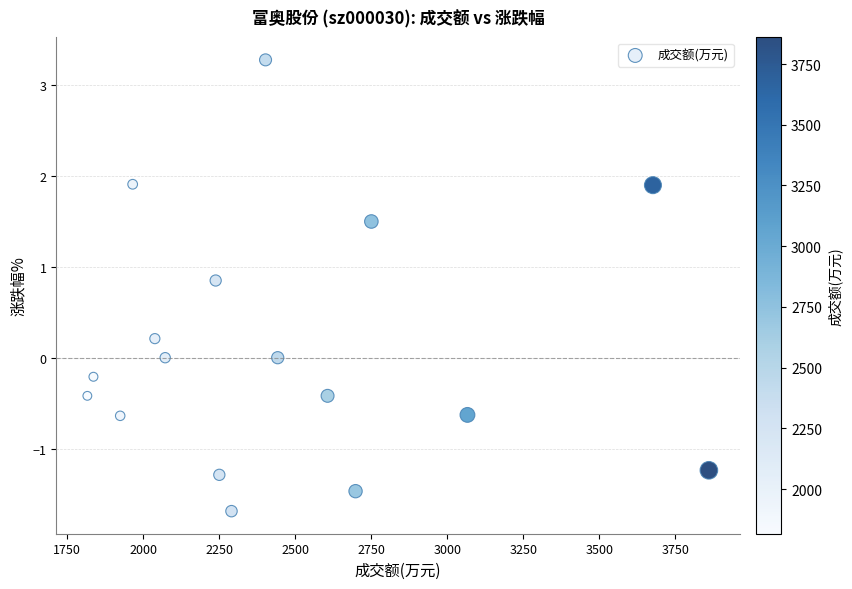

What is the range of Y values (max minus min)?

5.0